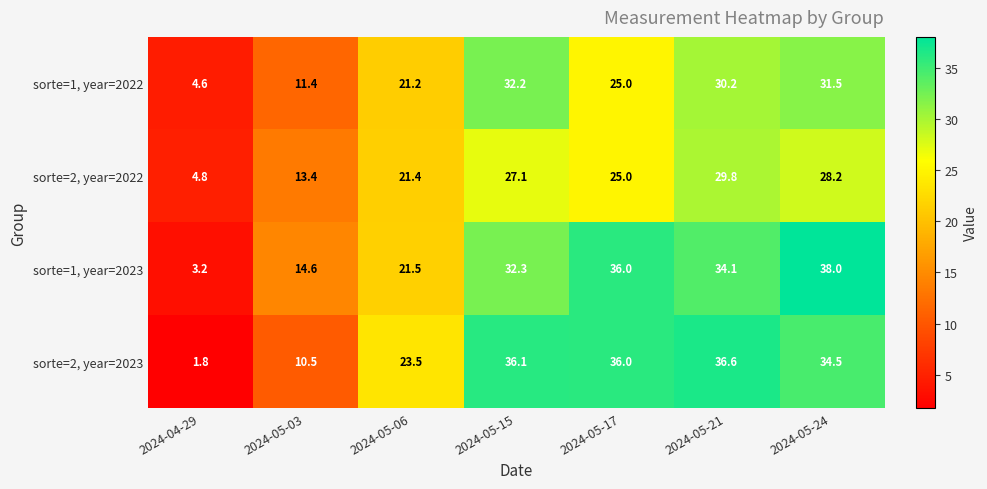

Where does the sorte=1, year=2022 series first go above 25?

2024-05-15